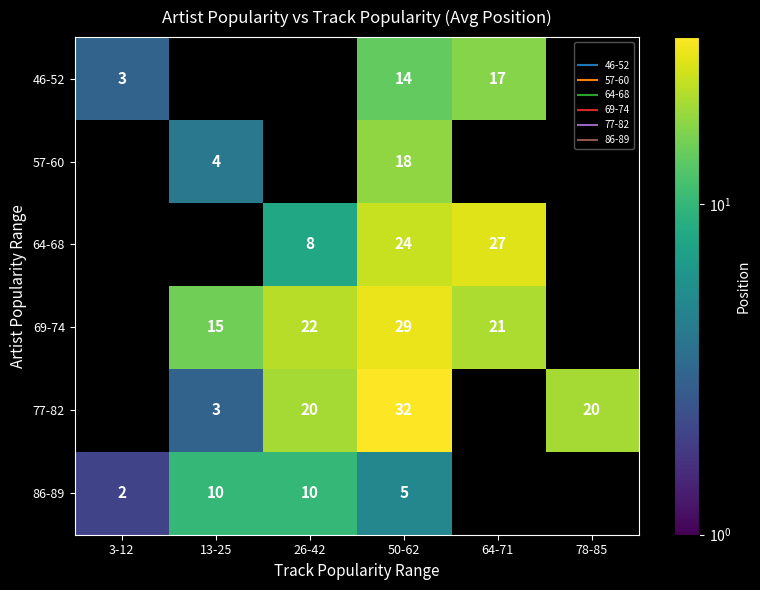

What is the highest value of the 86-89 series?

10.0